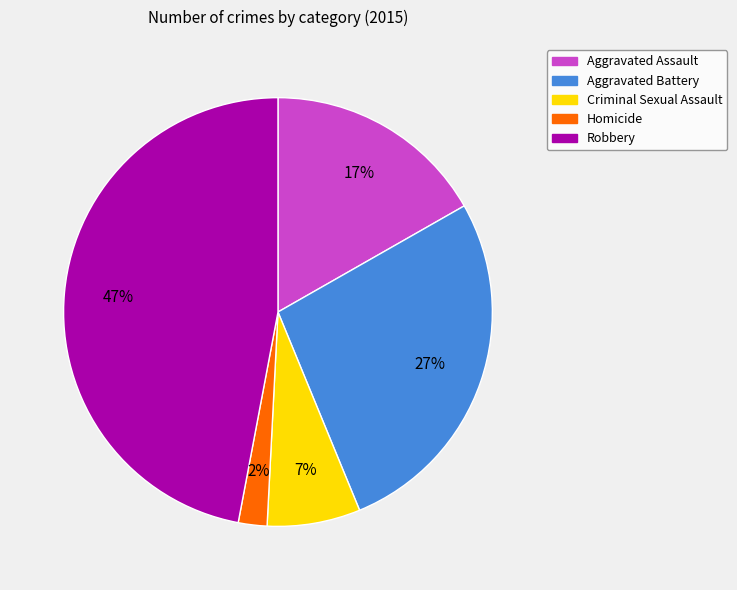

Approximately how many times larger is the value at Homicide compared to Criminal Sexual Assault?

0.3